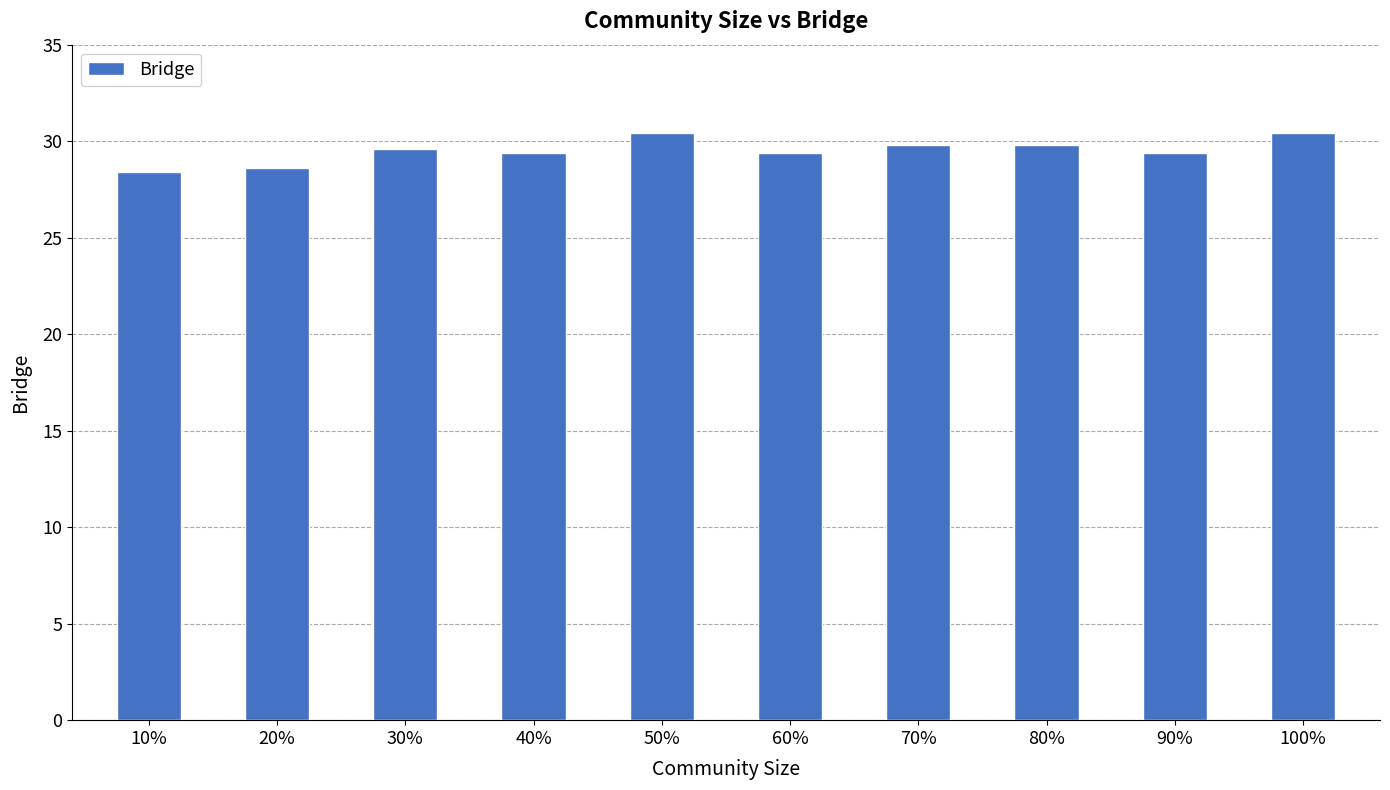

Count the number of categories in the chart.

10